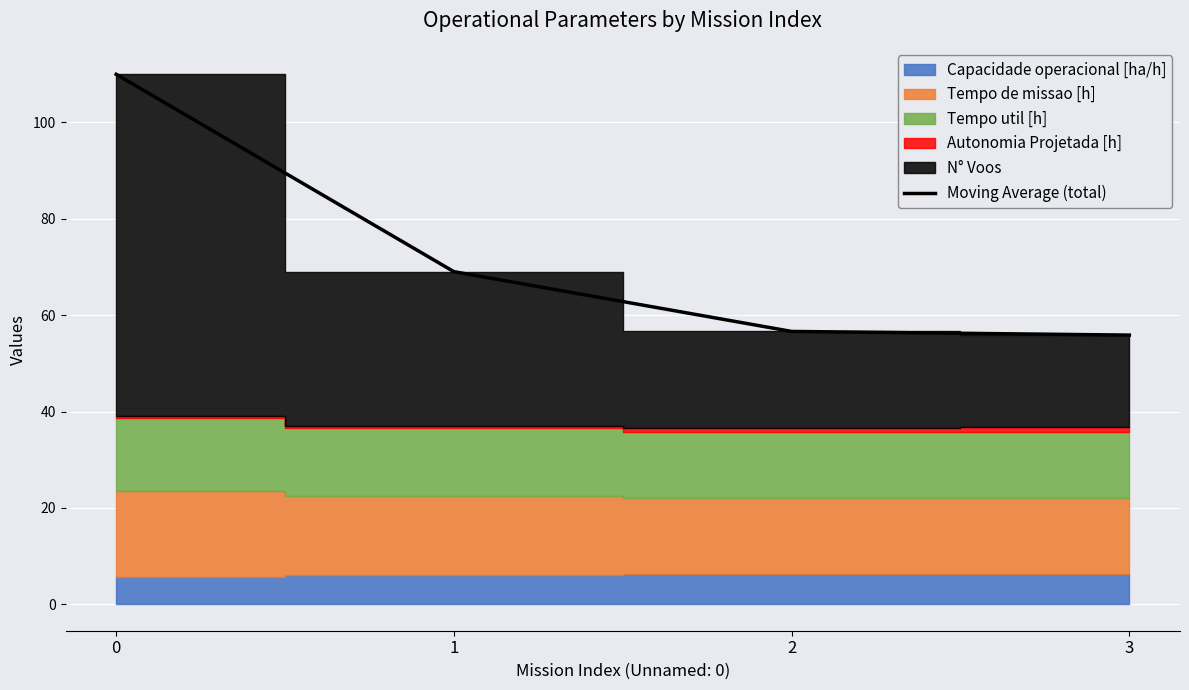

List the labels in order of value, smallest first.

3, 2, 1, 0